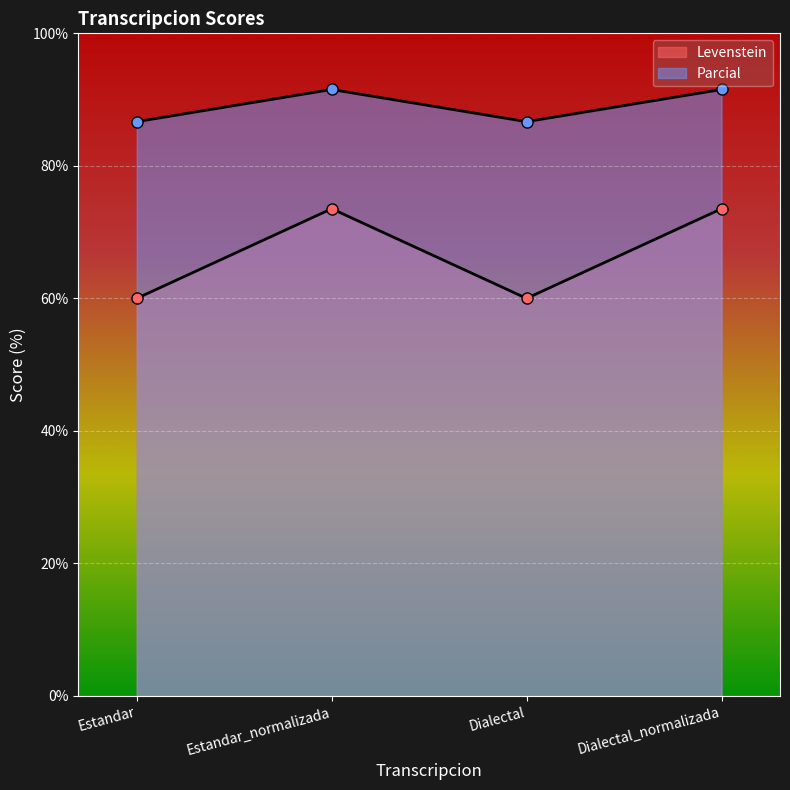

List the labels in order of Levenstein value, smallest first.

Estandar, Dialectal, Estandar_normalizada, Dialectal_normalizada